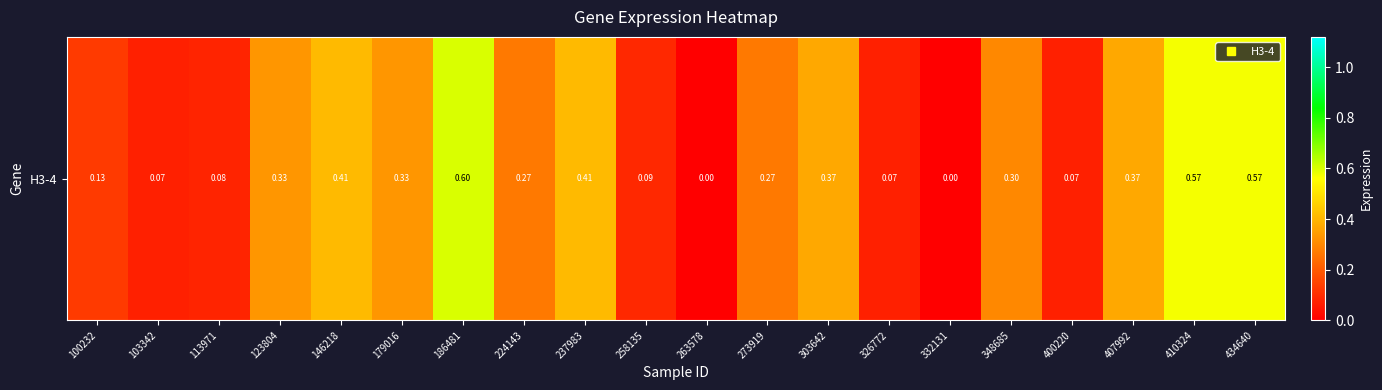

What is the difference between the values at 273919 and 123804?

0.1